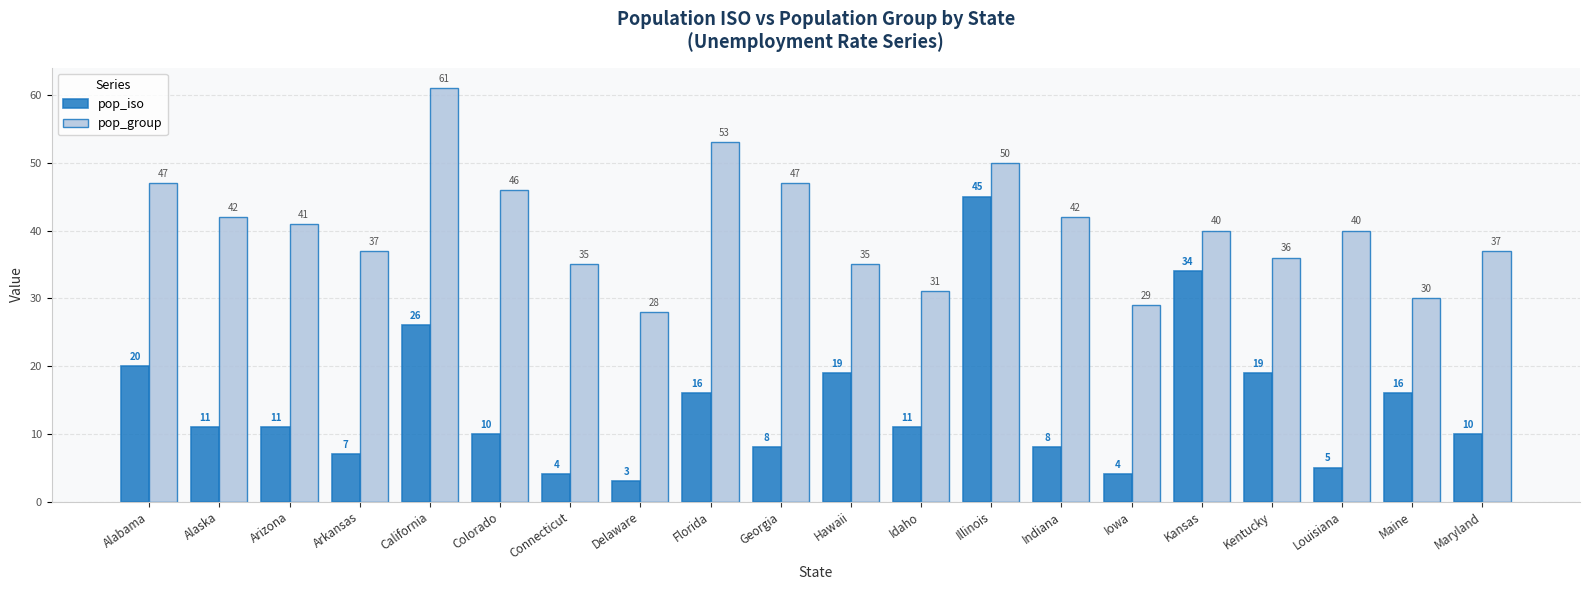

What is the lowest value of the pop_iso series?

3